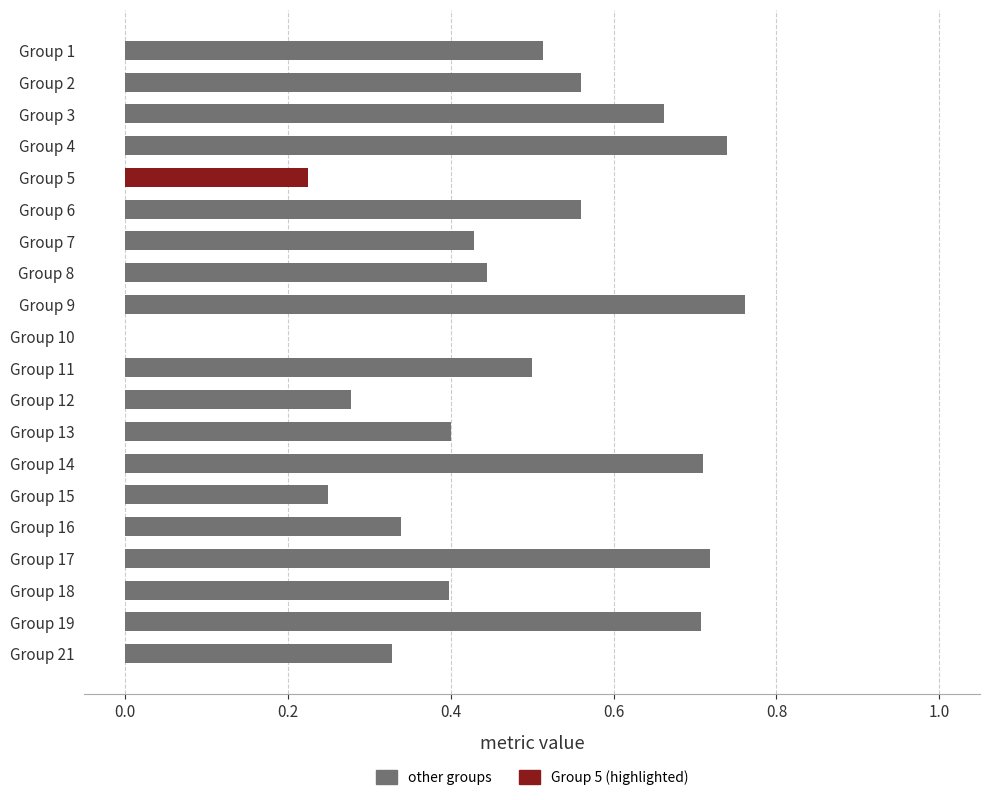

Count the values in the range 0 to 1.

20